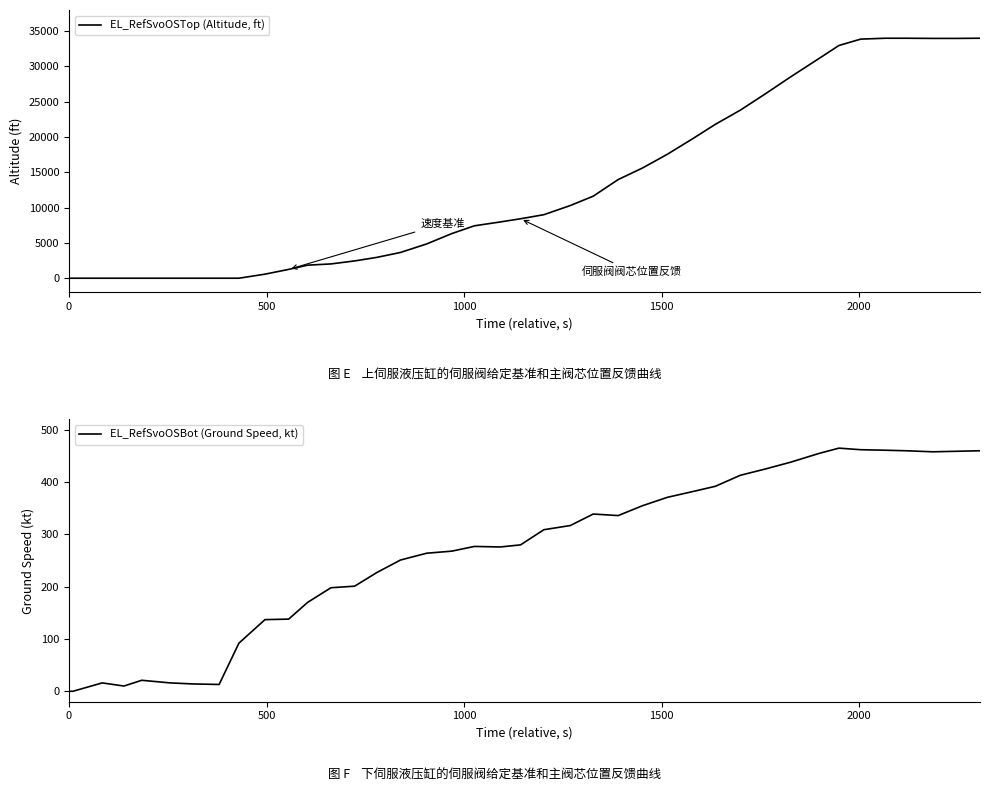

How many lines are shown in the chart?

2